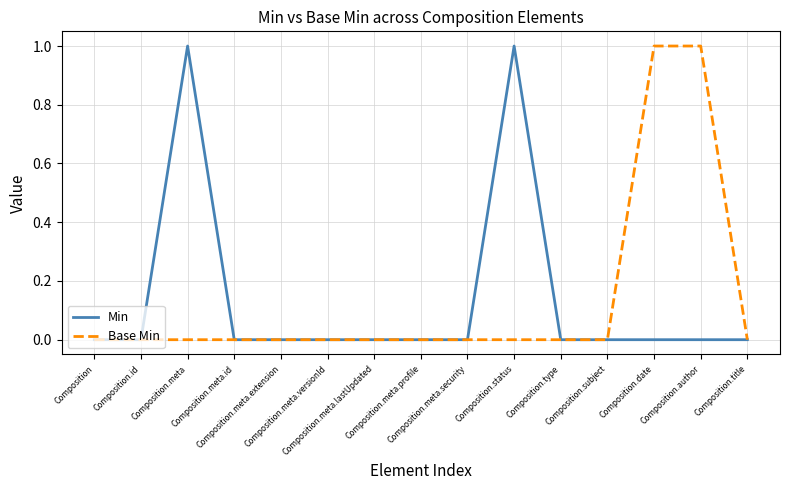

How many lines are shown in the chart?

2